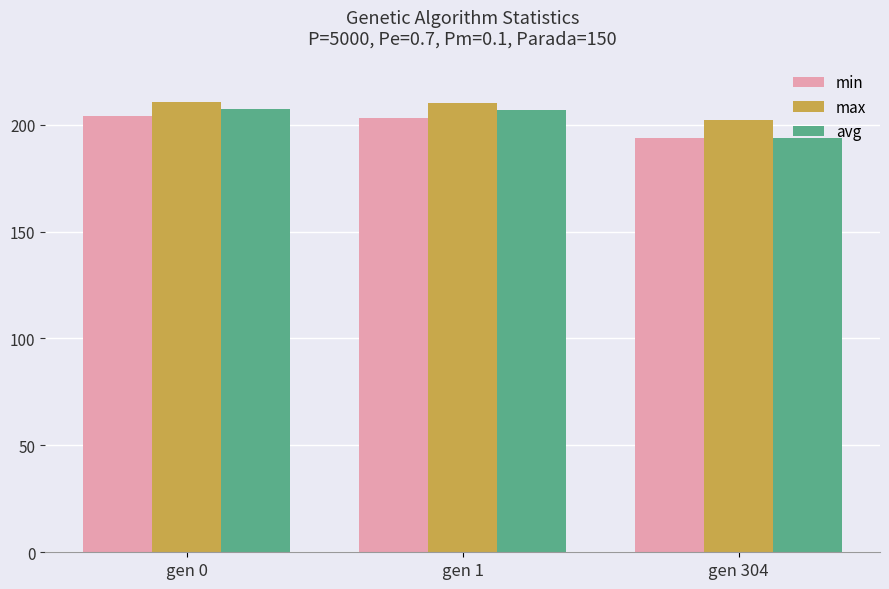

What is the spread (max minus min) of values at gen 304?

8.7